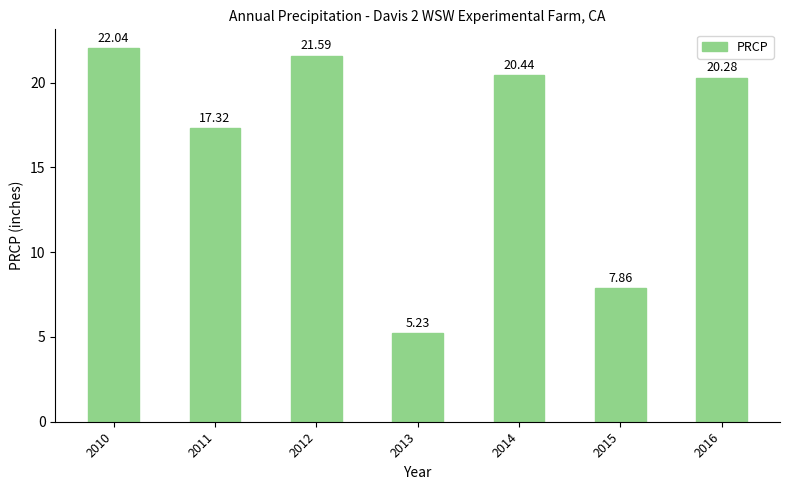

What is the sum of the values at 2013 and 2012?

26.8